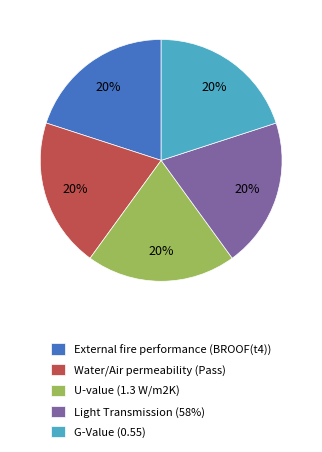

The External fire performance (BROOF(t4)) slice represents 20% of the pie. True or false?

True